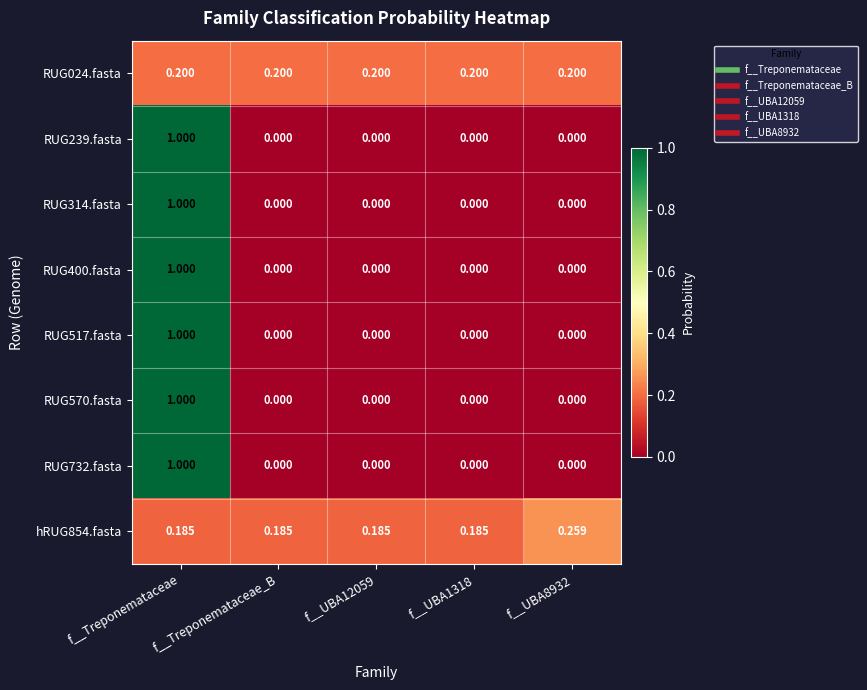

At which category is the sum across all series the highest?

f__Treponemataceae